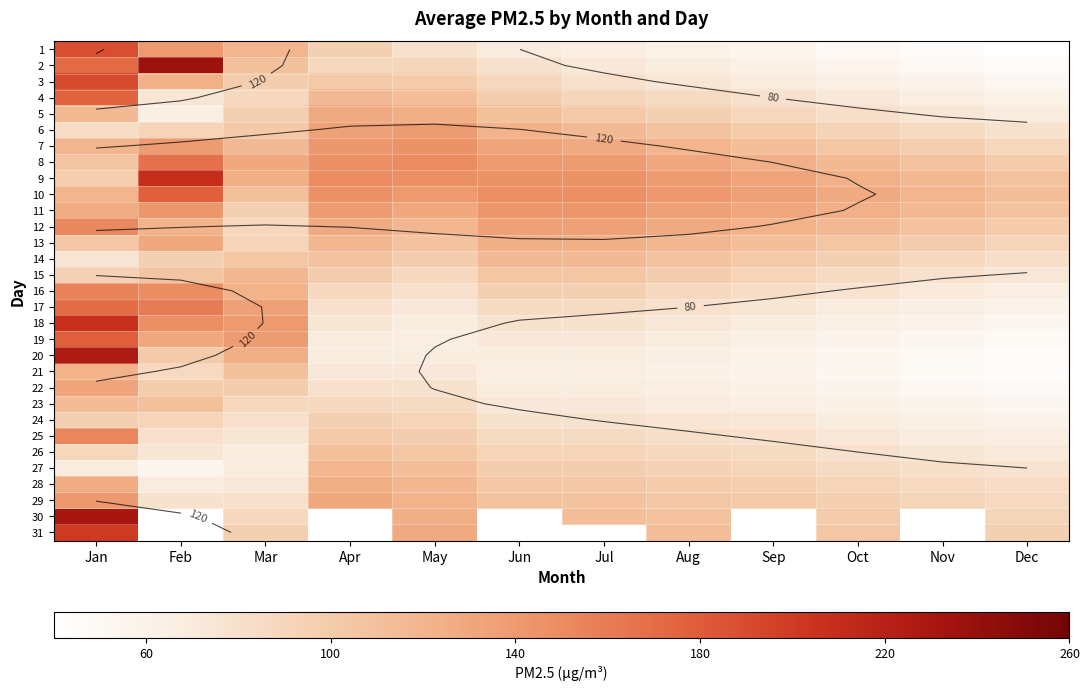

What is the difference between the maximum and minimum values in the 1 series?

148.0